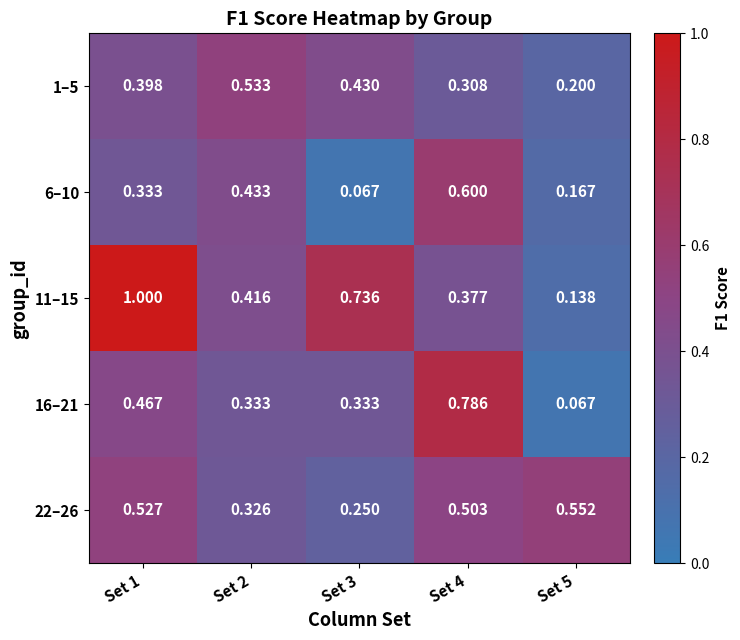

At how many categories does at least one series exceed 0?

5